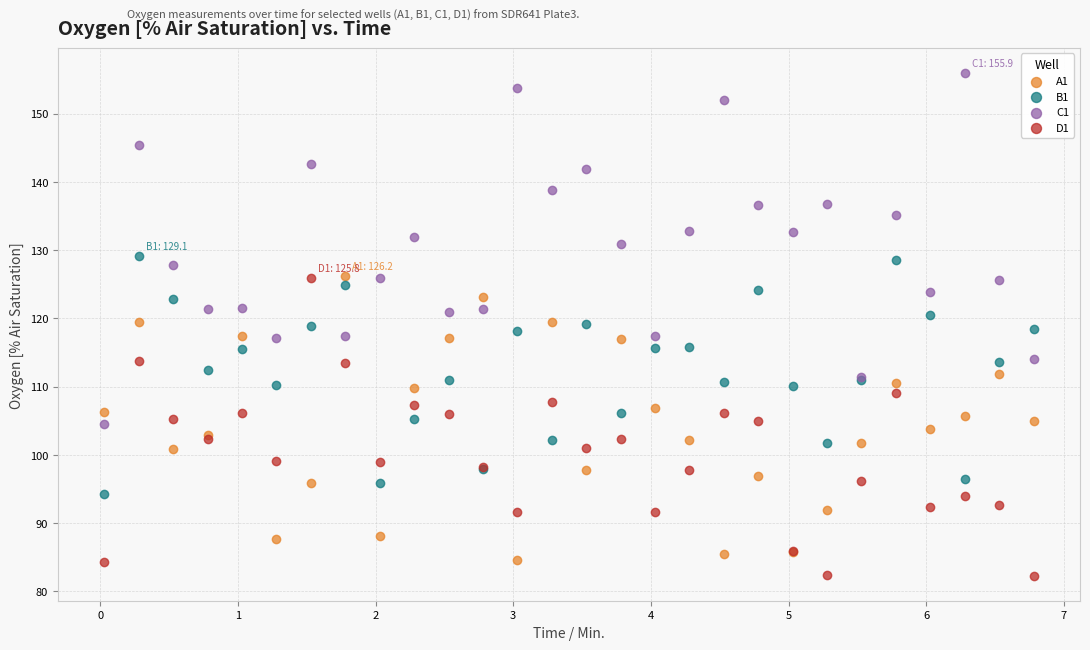

Which series reaches the maximum Y coordinate?

C1